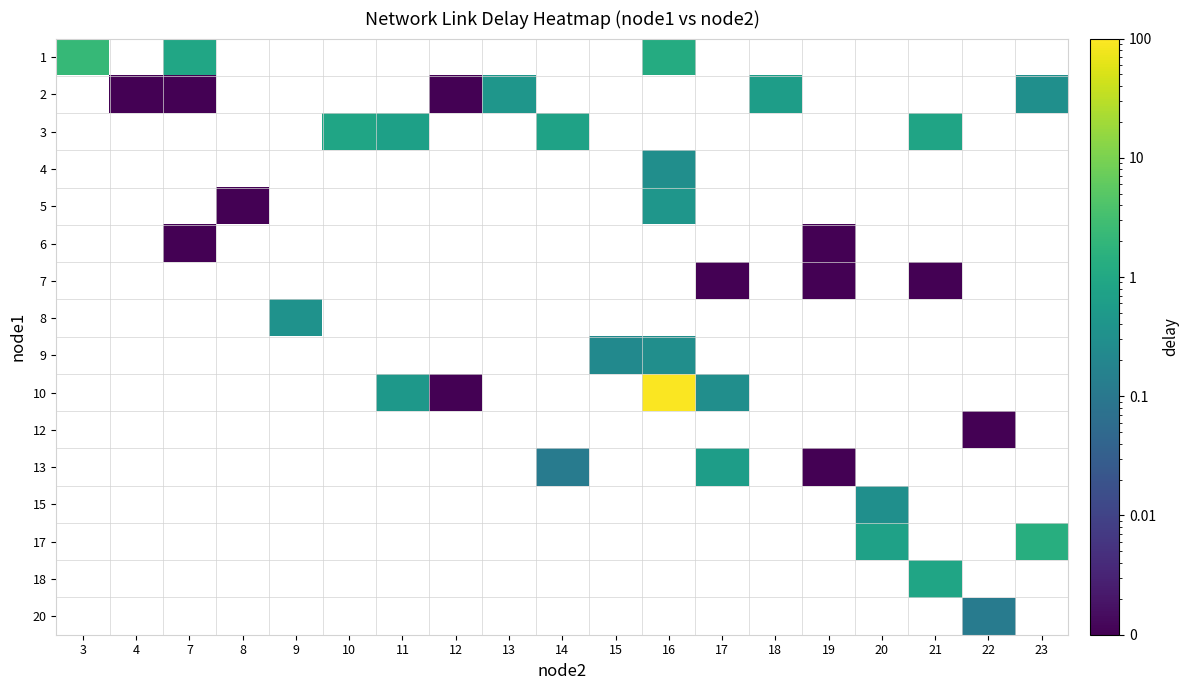

At how many categories does at least one series exceed 84?

1